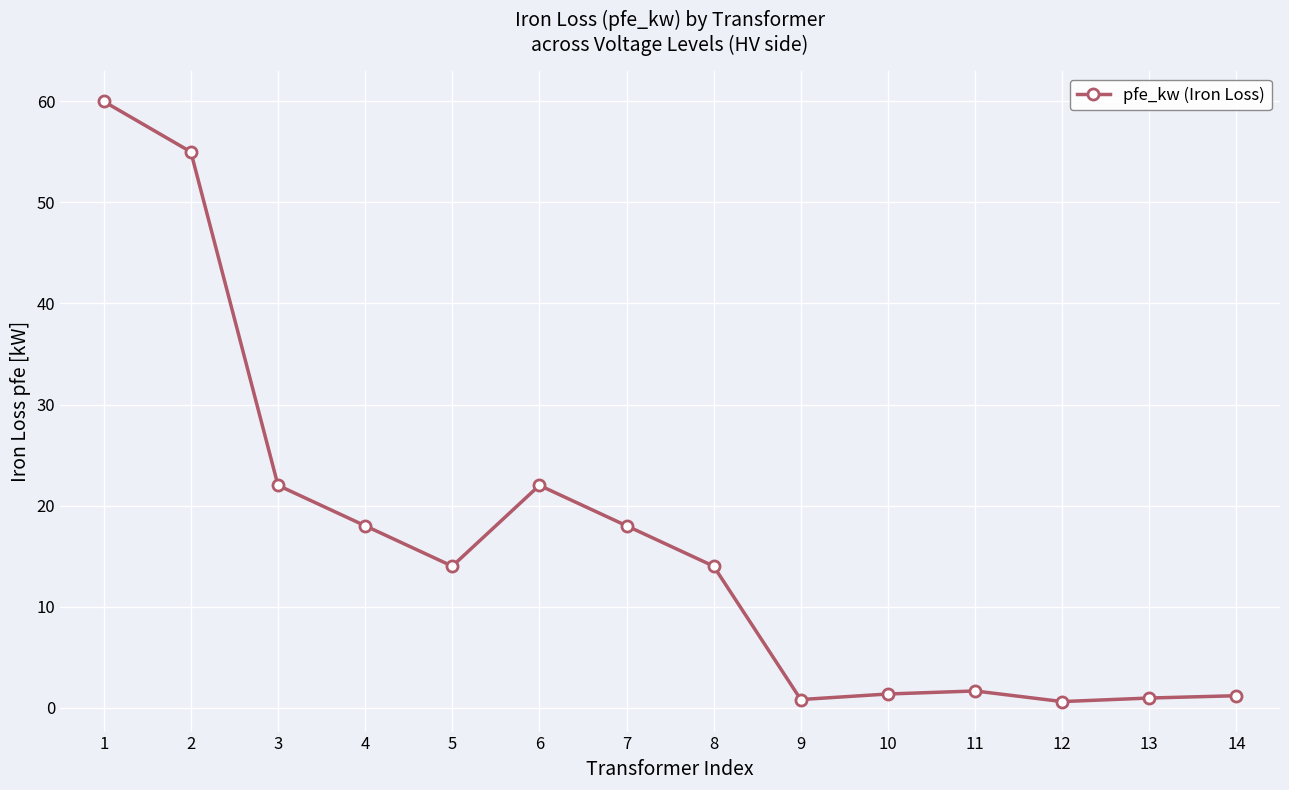

Where is the first local minimum?

5